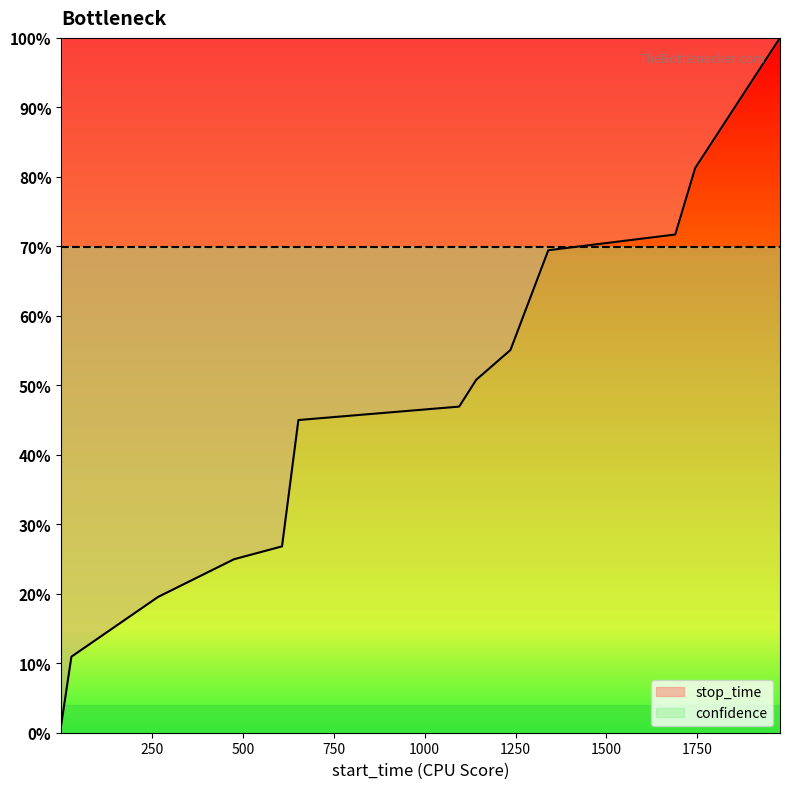

The value at 608 is 13.1. True or false?

False